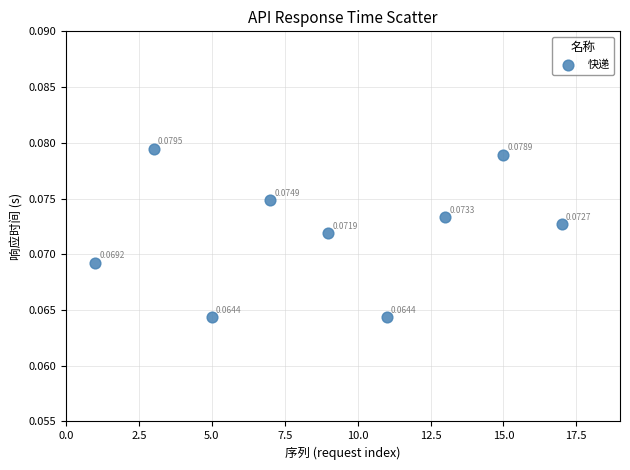

What is the average X value?

9.0